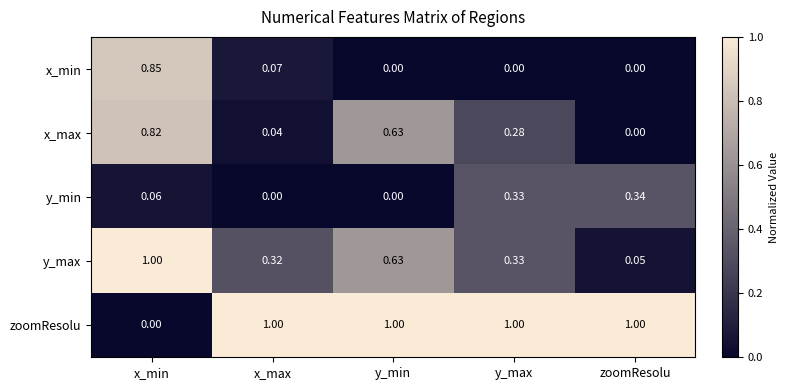

Rank the categories by y_max value from highest to lowest.

x_min, y_min, y_max, x_max, zoomResolu